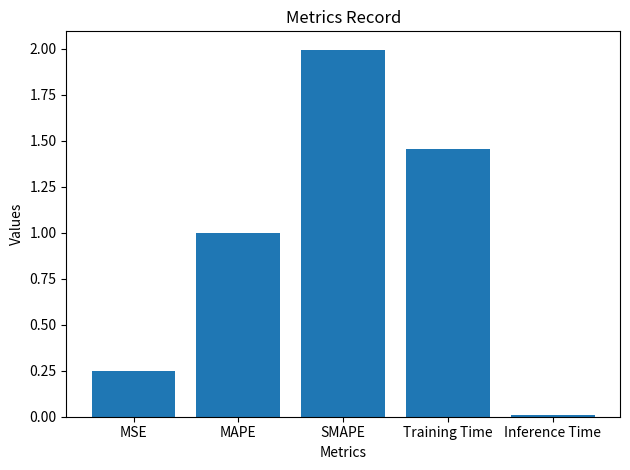

The chart shows a value of 0.4 at MSE. True or false?

False